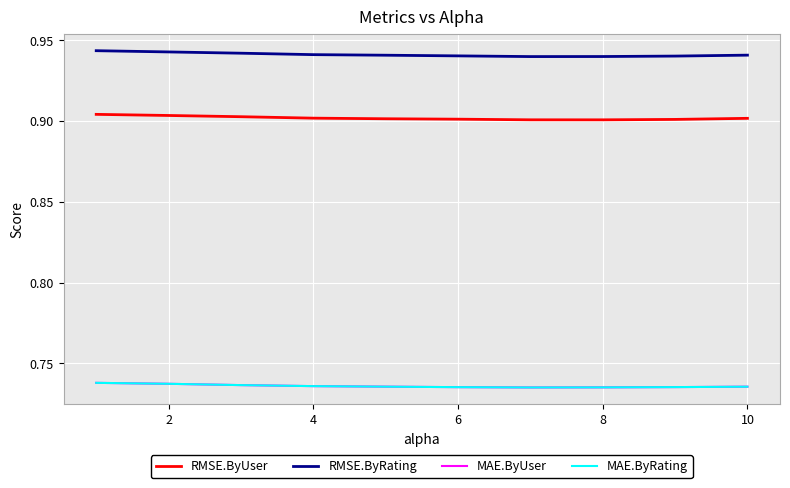

True or false: RMSE.ByRating and MAE.ByRating intersect in this chart.

False